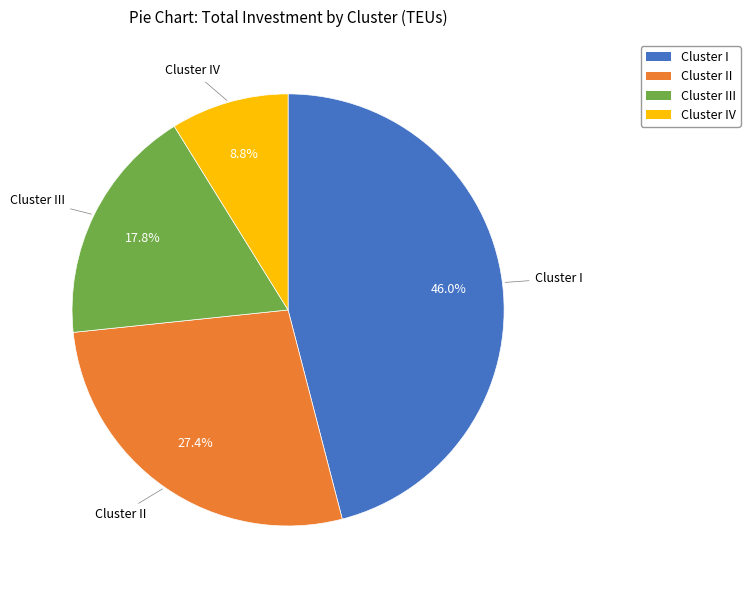

To the nearest percent, what is the difference between the Cluster I and Cluster III slice percentages?

28%